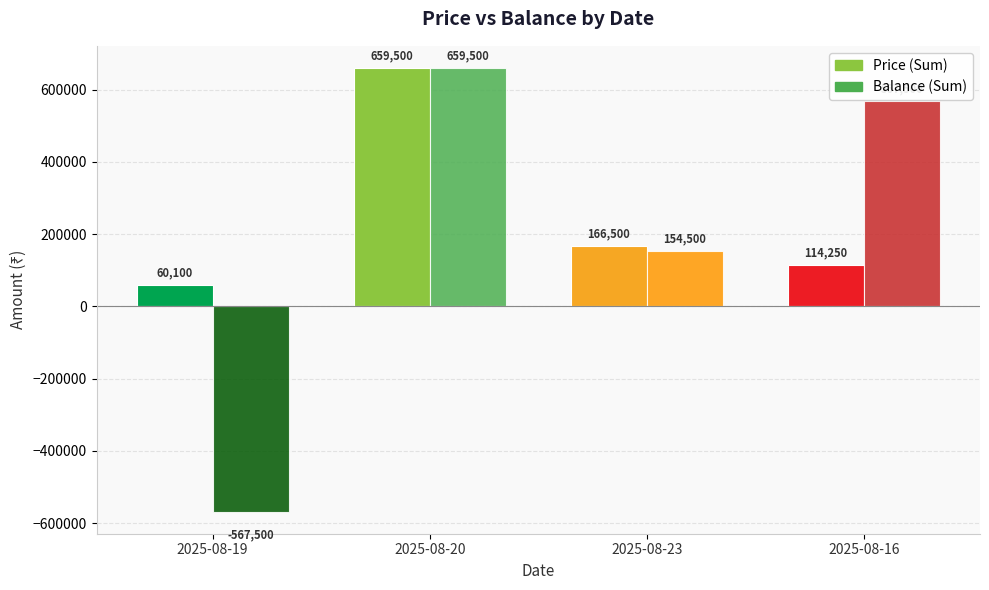

At which category is the sum across all series the highest?

2025-08-20